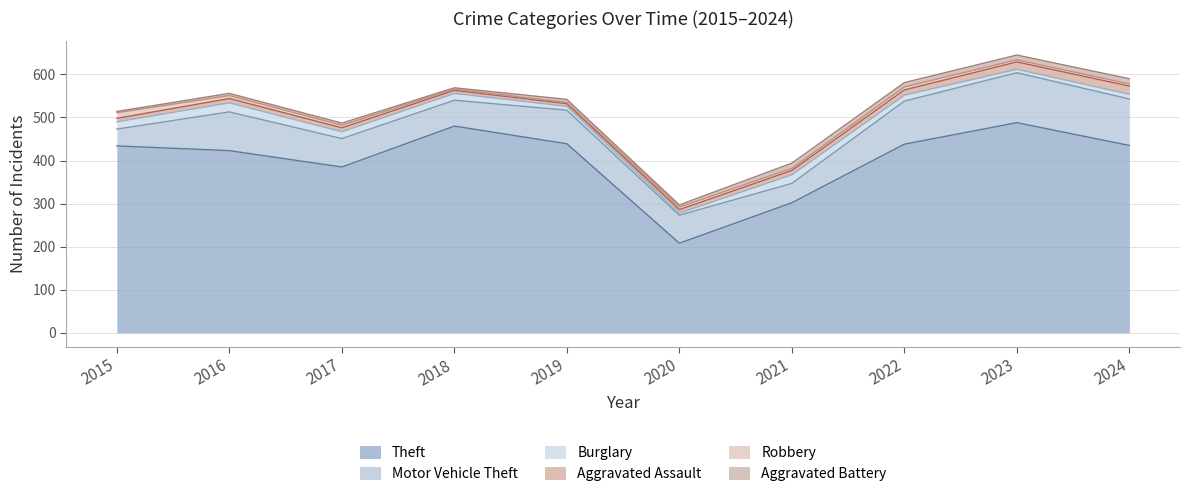

The Burglary series shows 7 at 2018. True or false?

False